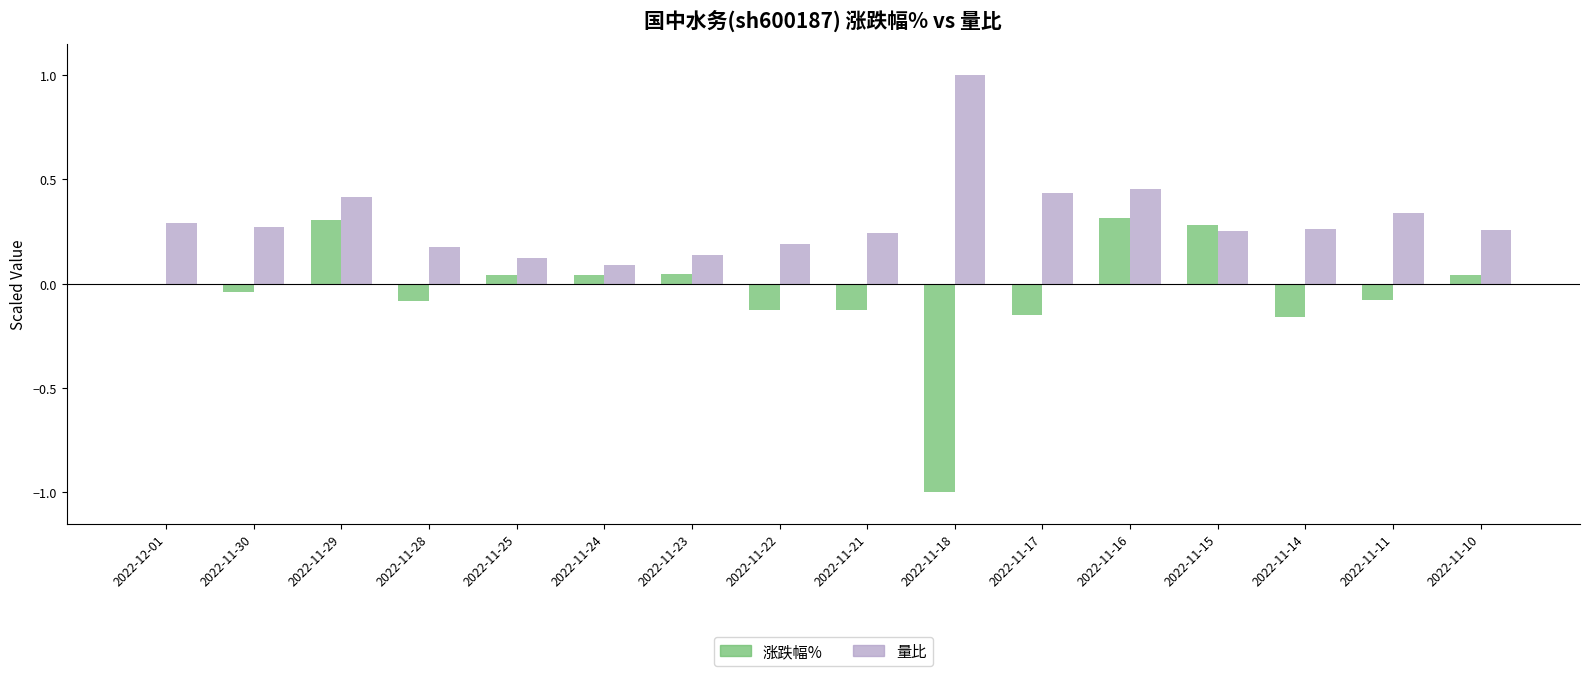

Which series changed the most between 2022-11-21 and 2022-11-10?

涨跌幅%